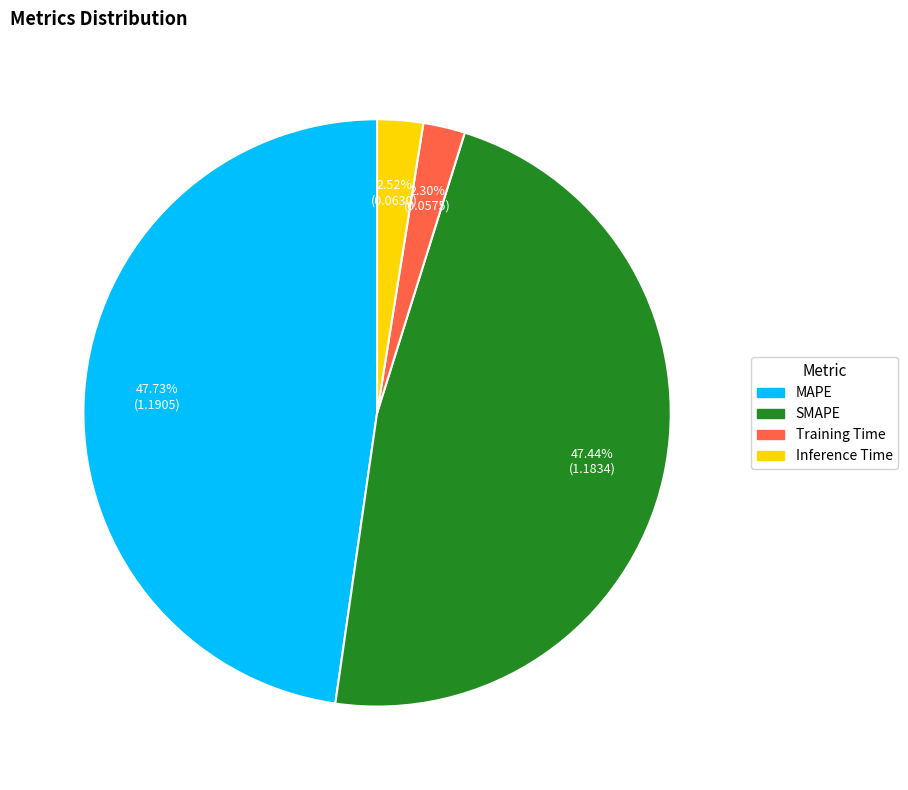

How many slices are in this pie chart?

4